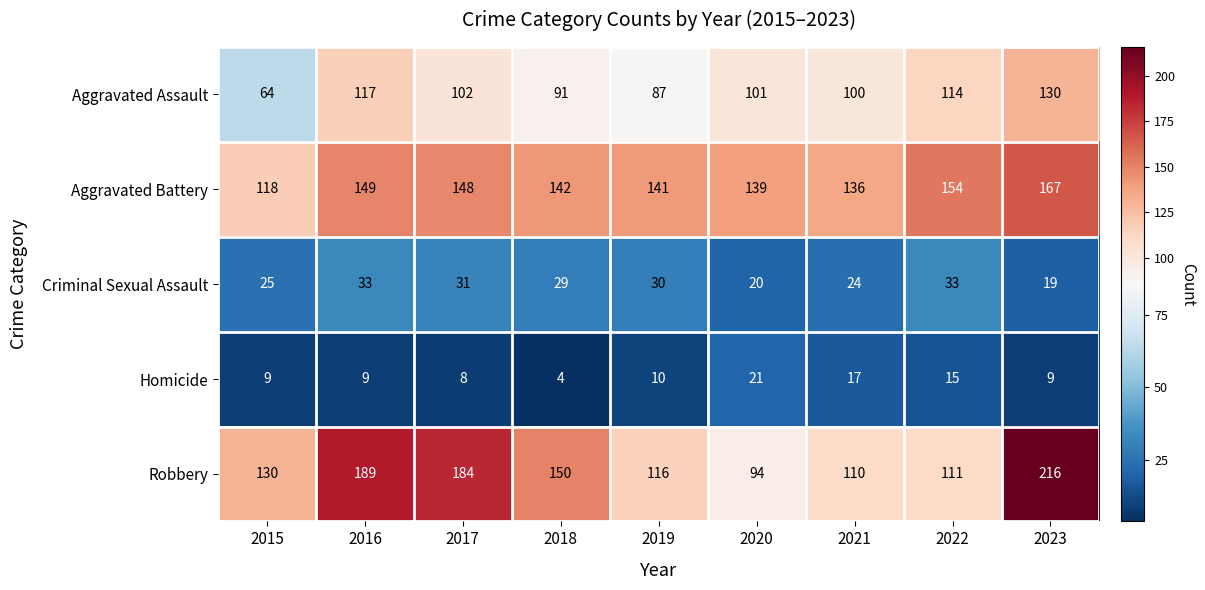

Which label corresponds to the largest value in the chart?

2023